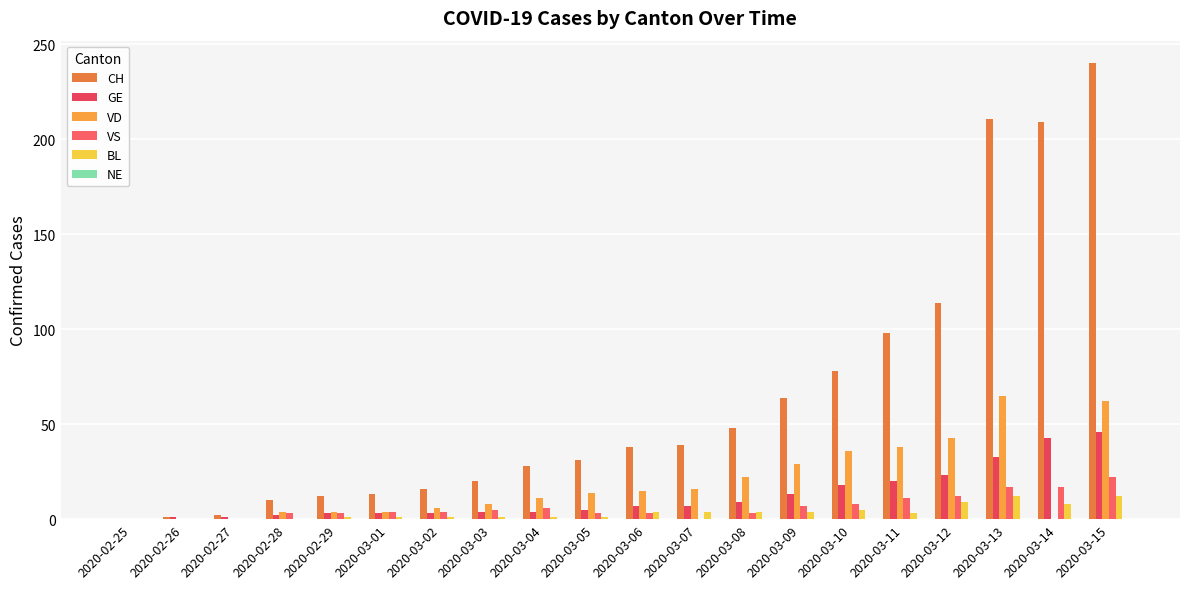

What is the sum of all BL values?

71